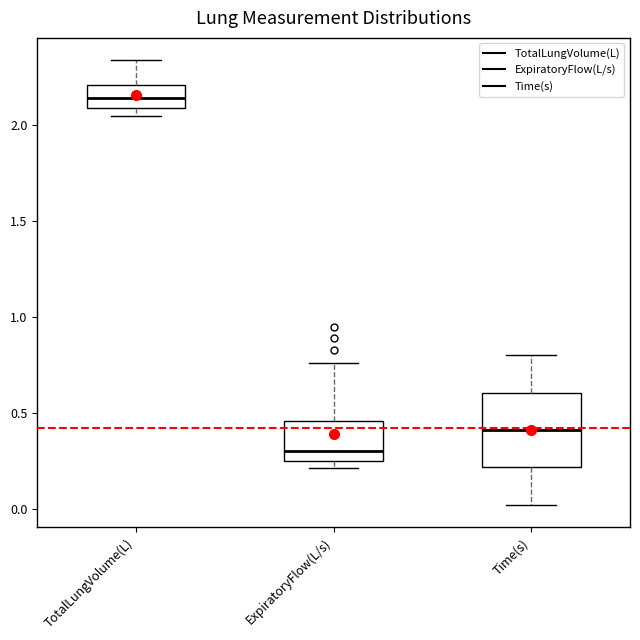

Reading left to right, transcribe this box plot: for each box, give where its median line is, the range the box spans, and where its two whiskers end, as read against the y-axis. The values are not printed on the chart, so give them approximately, as read against the axis.

TotalLungVolume(L): median 2.15, box 2.10 to 2.20, whiskers 2.05 to 2.35
ExpiratoryFlow(L/s): median 0.30, box 0.25 to 0.45, whiskers 0.20 to 0.75
Time(s): median 0.40, box 0.20 to 0.60, whiskers 0.00 to 0.80